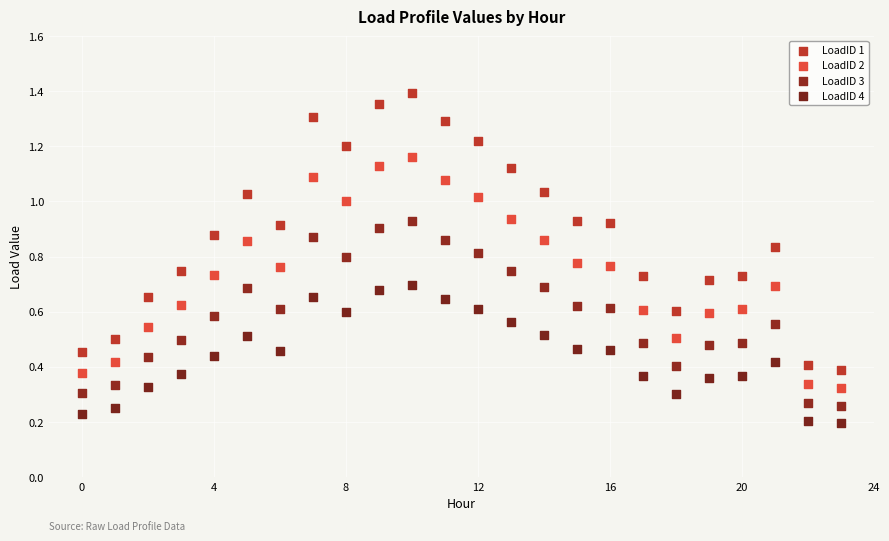

Which series reaches the minimum Y coordinate?

LoadID 4